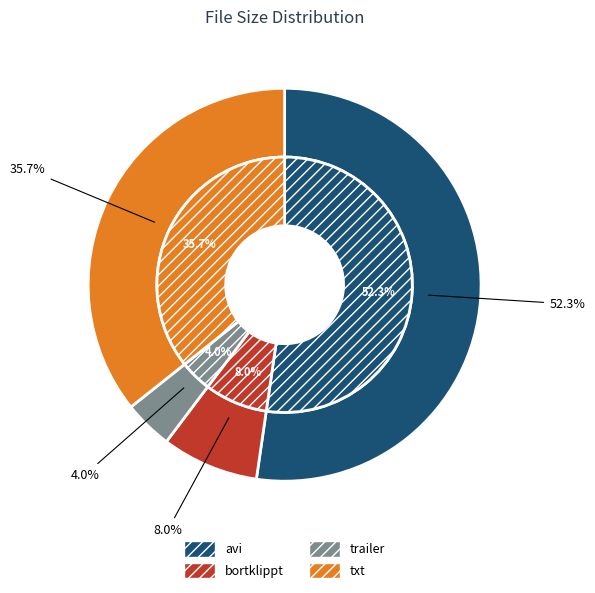

Count the number of slices in the pie.

4